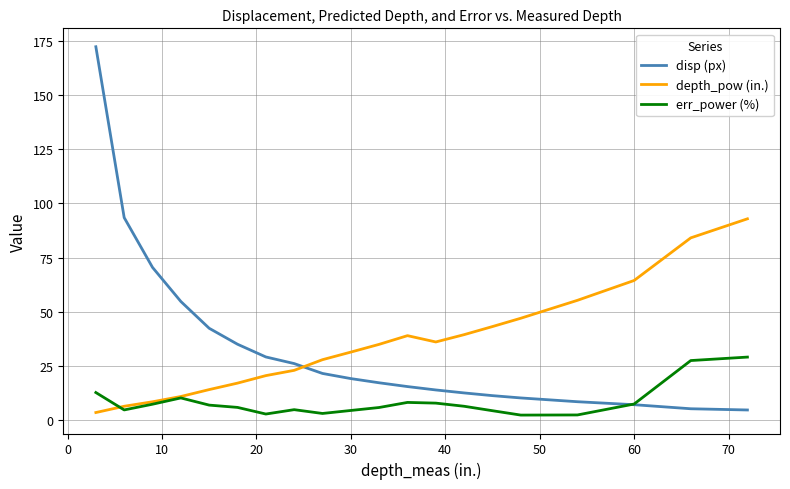

Which series has the widest spread of values?

disp (px)